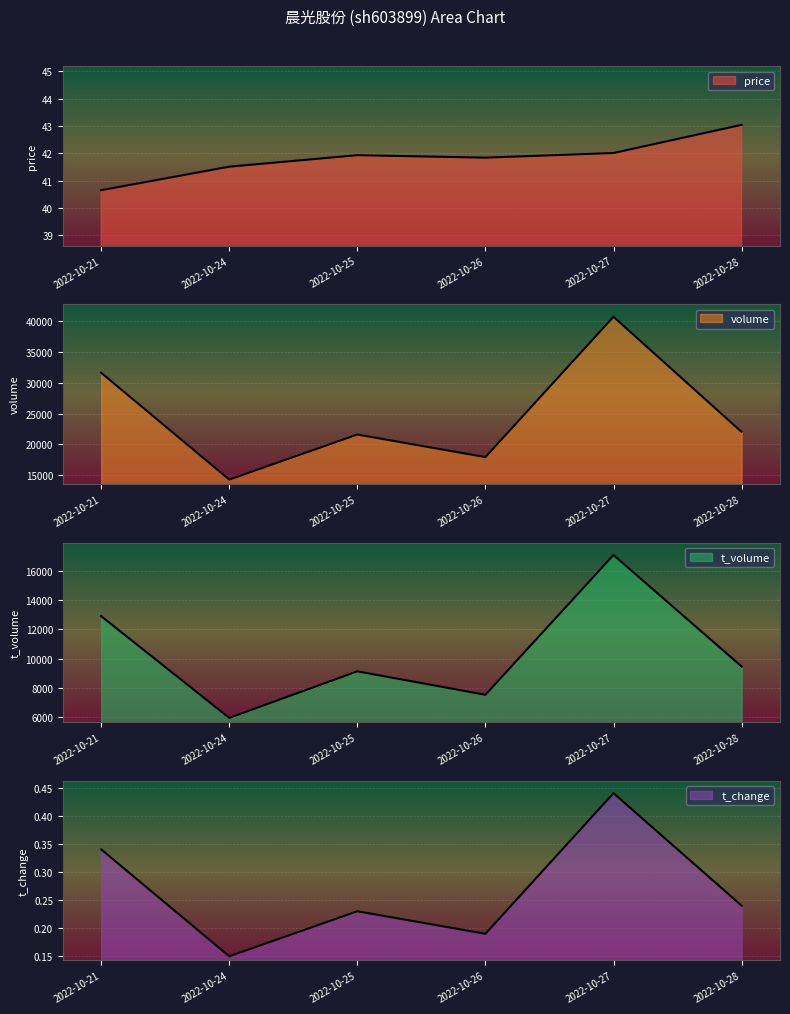

Between 2022-10-21 and 2022-10-28, which series saw the biggest shift?

volume